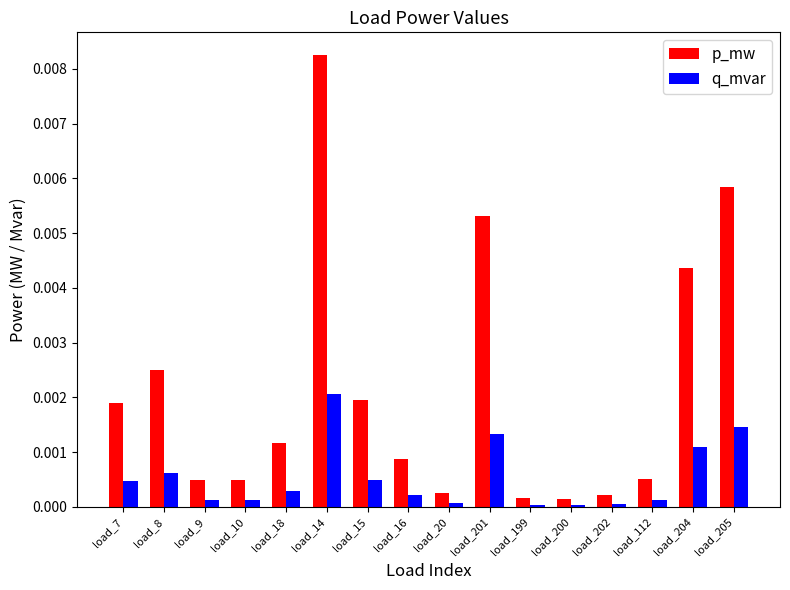

At load_204, list the series in order from smallest to largest.

q_mvar, p_mw